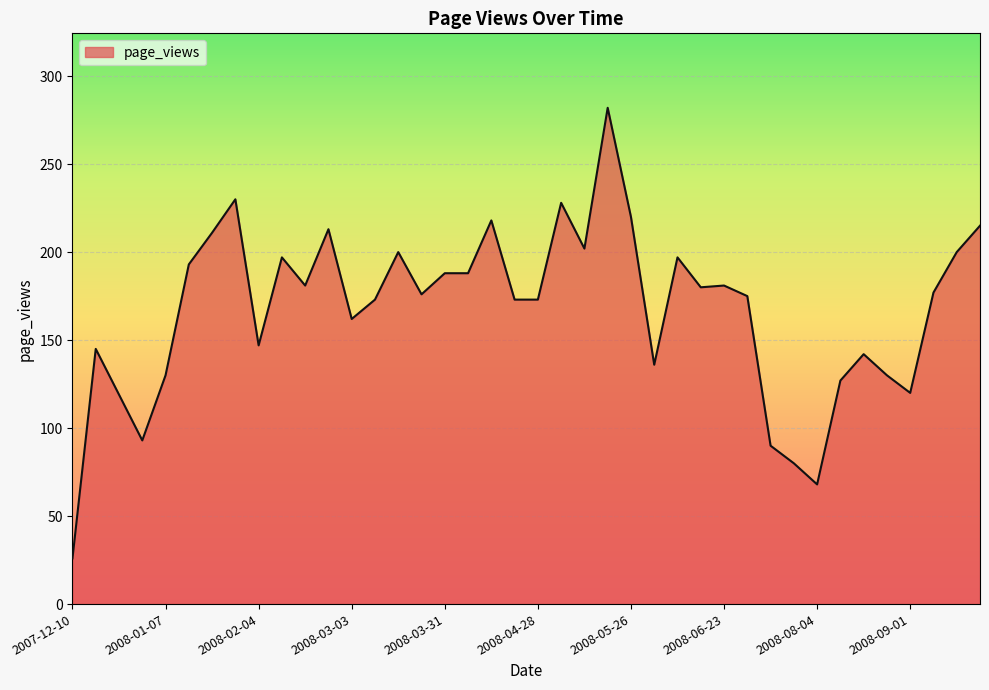

Does the chart have visible grid lines?

Yes